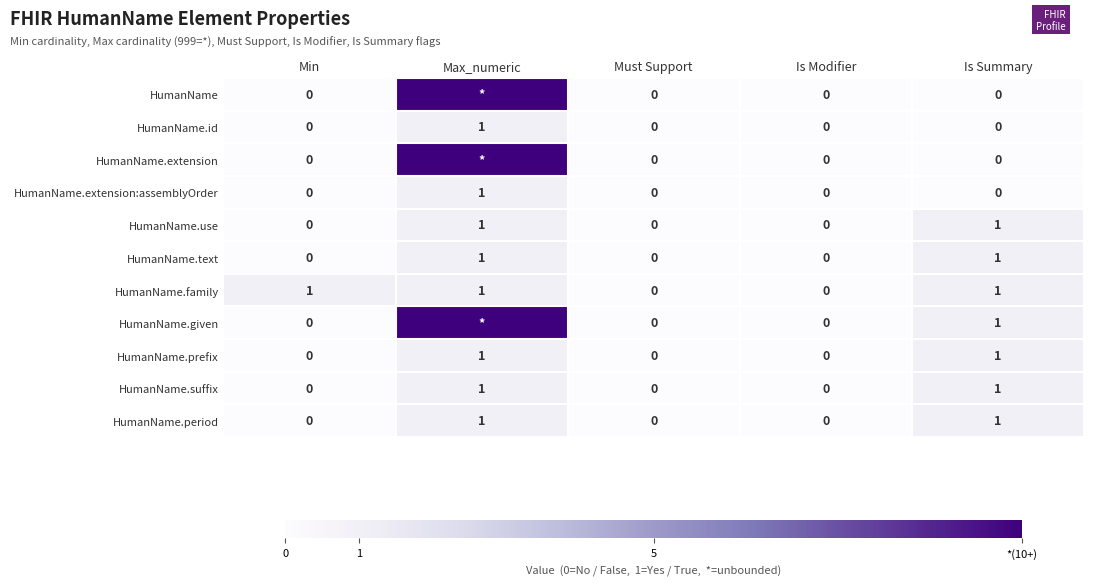

The value of HumanName.family at Is Modifier is 0. True or false?

True